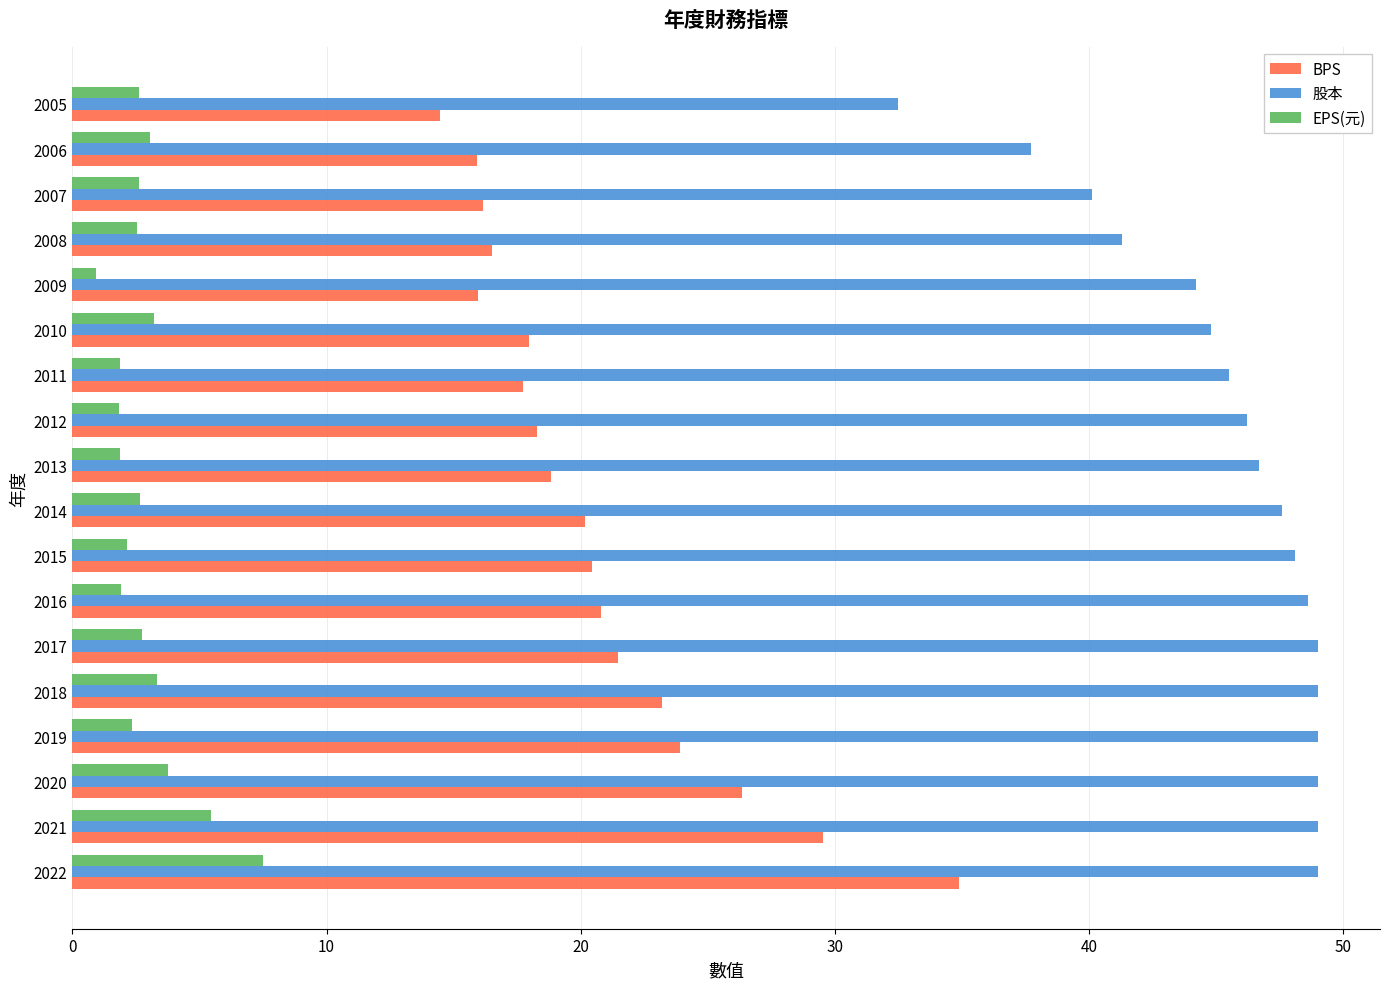

Is it true that BPS equals 20.5 at 2015?

True